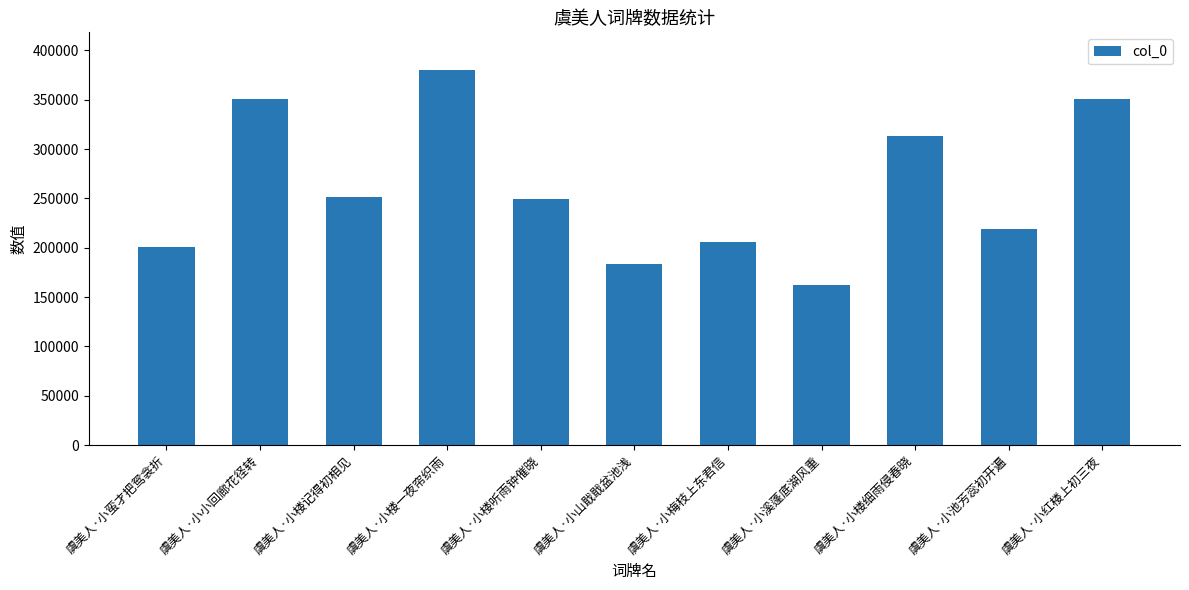

What is the greatest value displayed?

380152